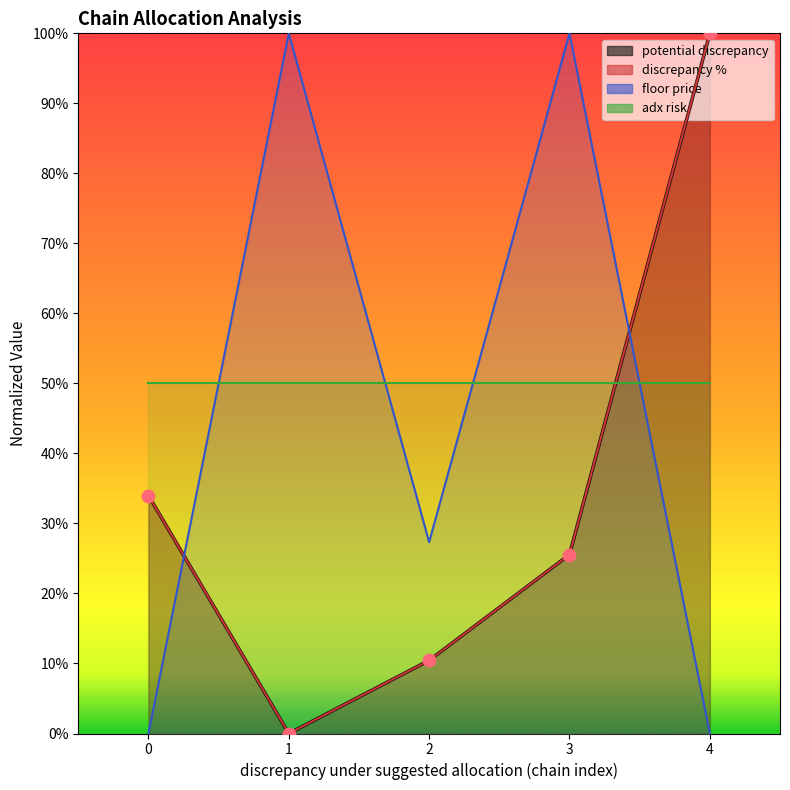

Which series reaches the minimum Y coordinate?

potential discrepancy